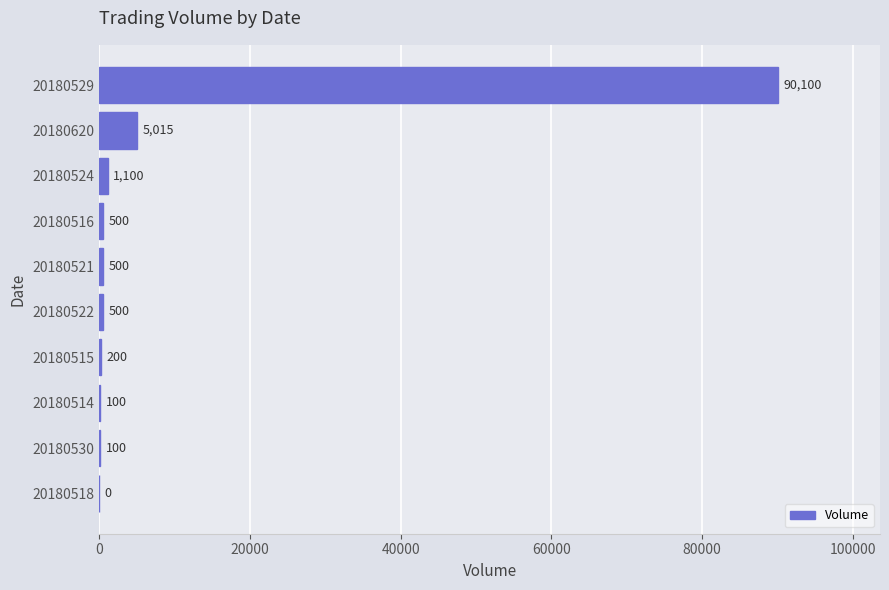

What value does the data have at 20180514, to the nearest 50?

100